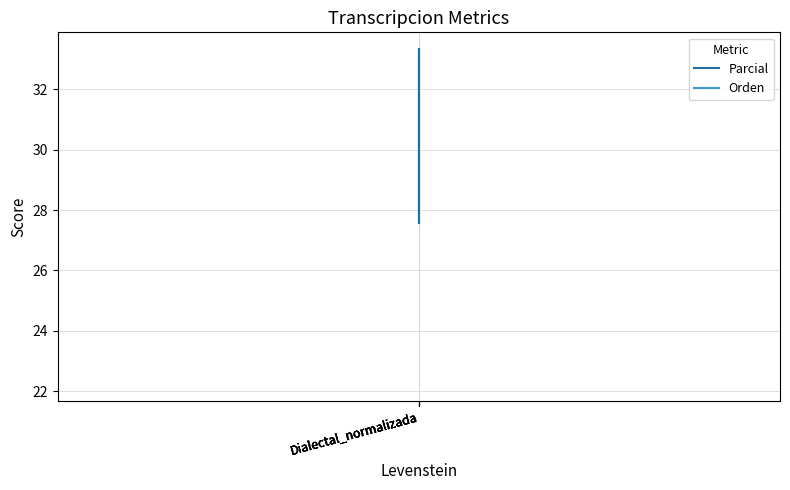

Does the chart display data point markers on the line(s)?

No